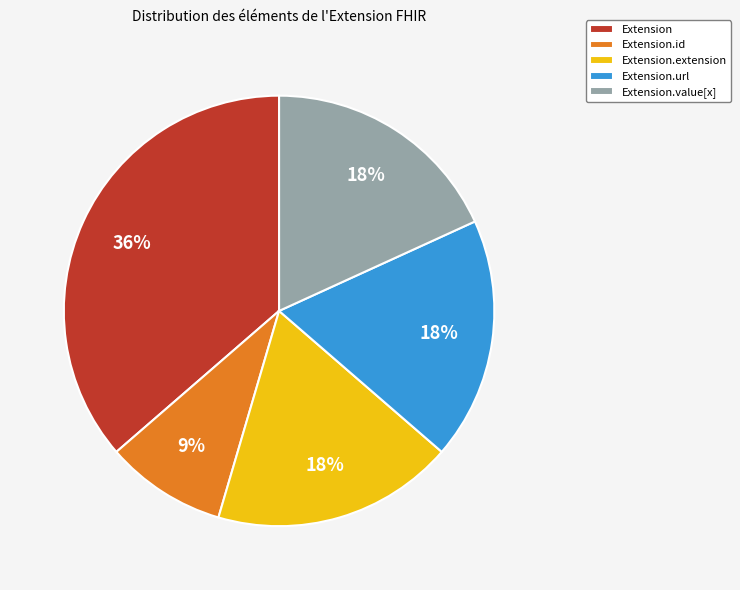

The Extension.url slice represents 99% of the pie. True or false?

False